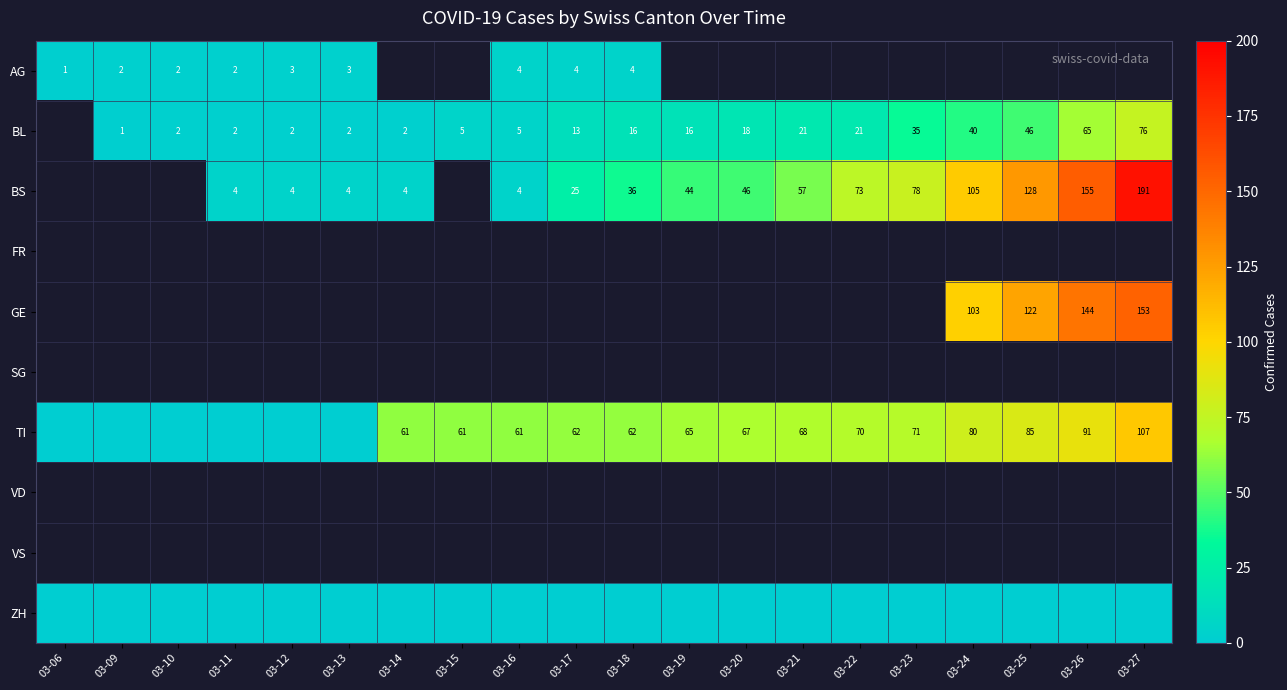

True or false: TI has a value of 13 at 03-19.

False